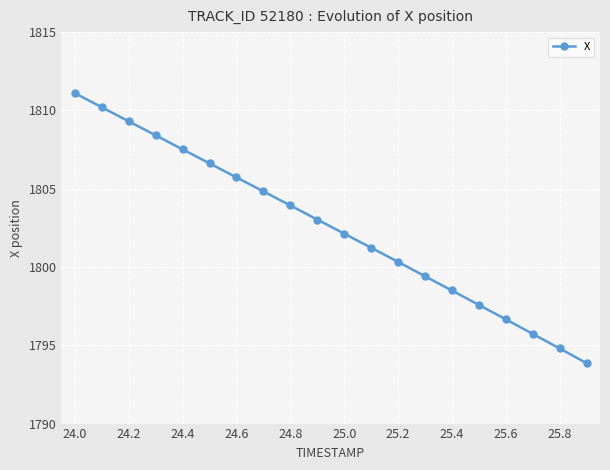

What is the difference between the maximum and minimum values?

17.2